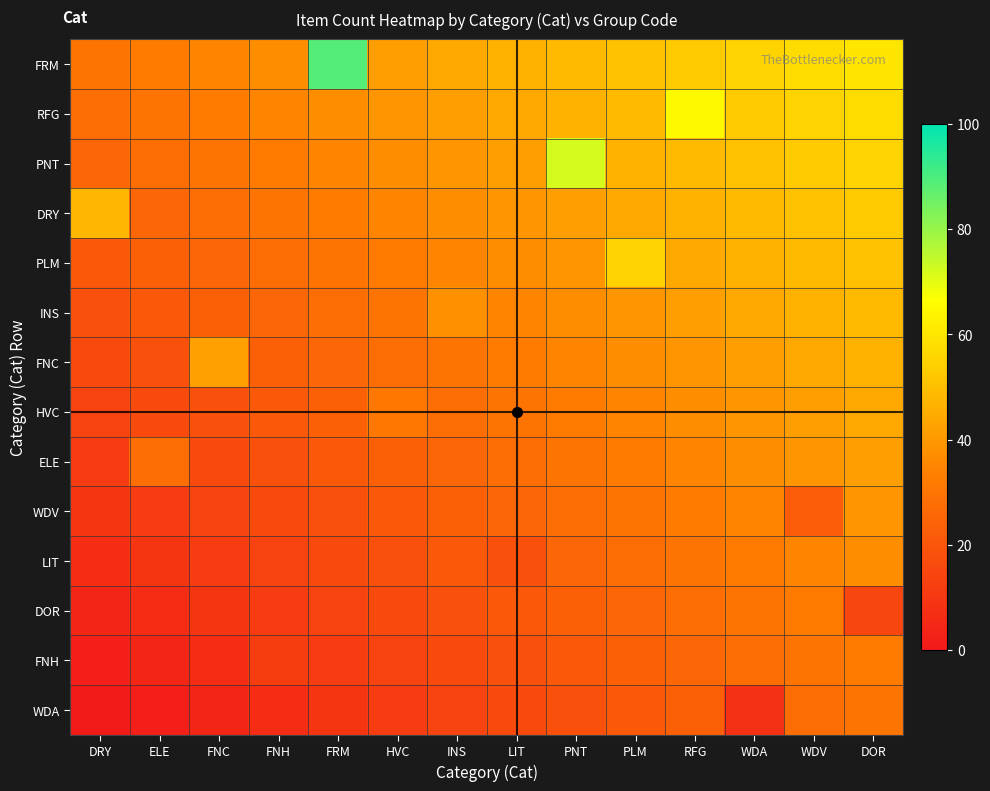

Which series has the largest total across all categories?

FRM